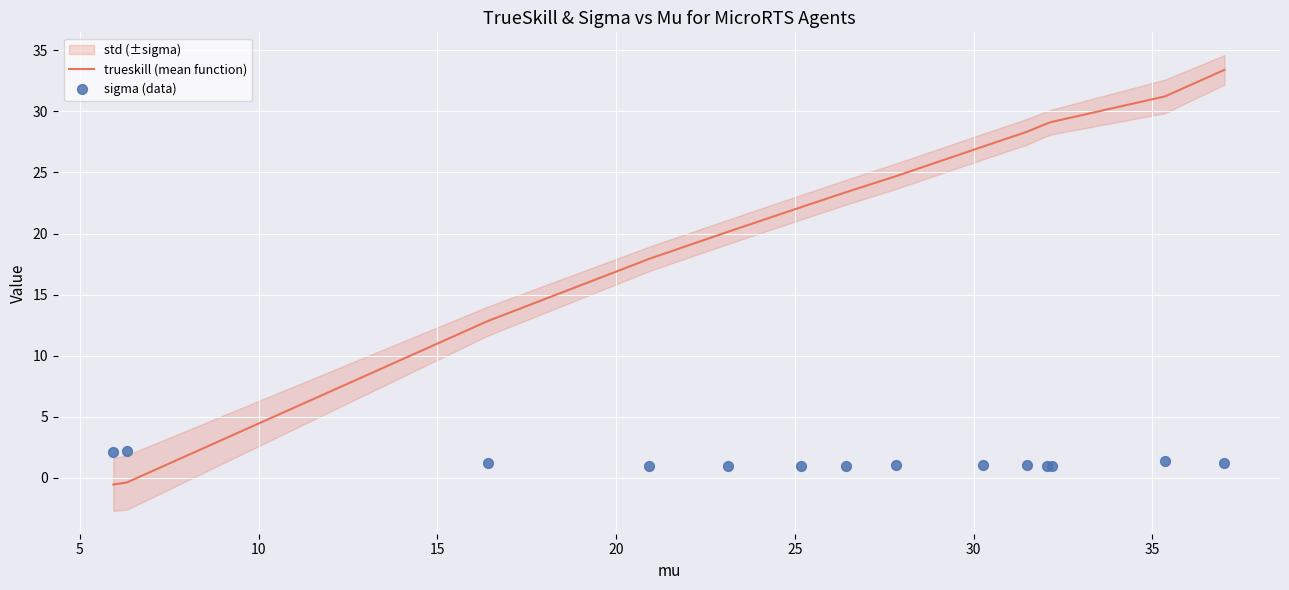

Which series has the largest total across all categories?

trueskill (mean function)